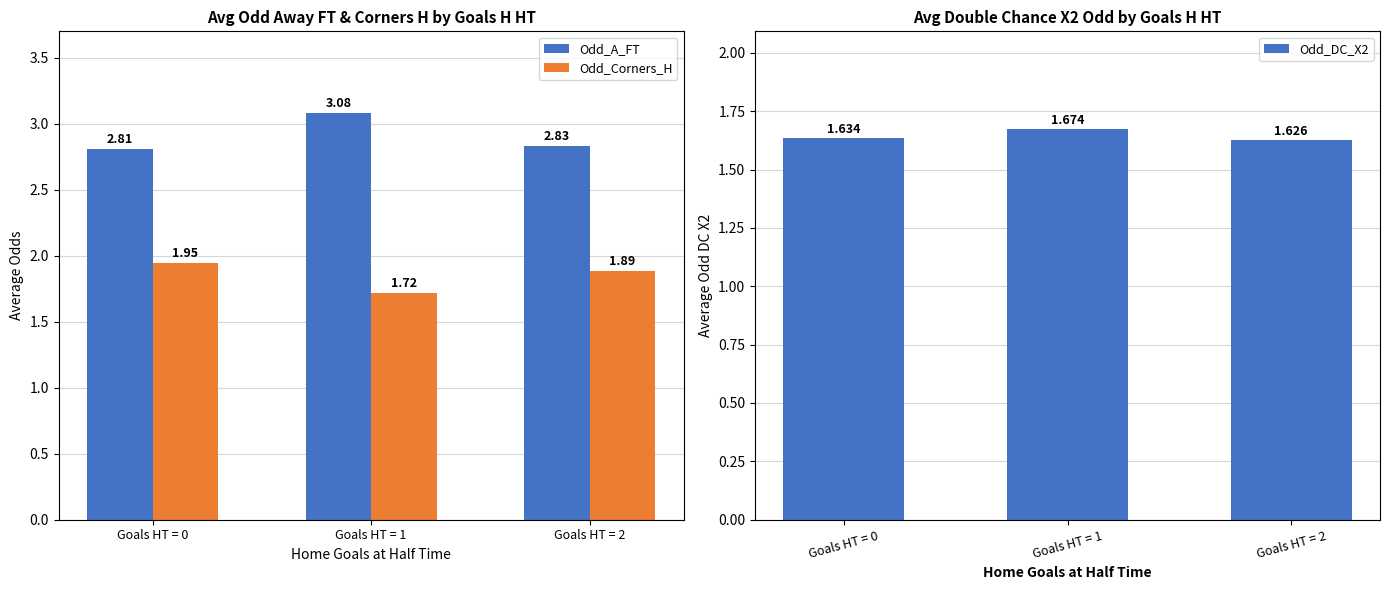

Rank the categories by Odd_Corners_H value from lowest to highest.

Goals HT = 1, Goals HT = 2, Goals HT = 0